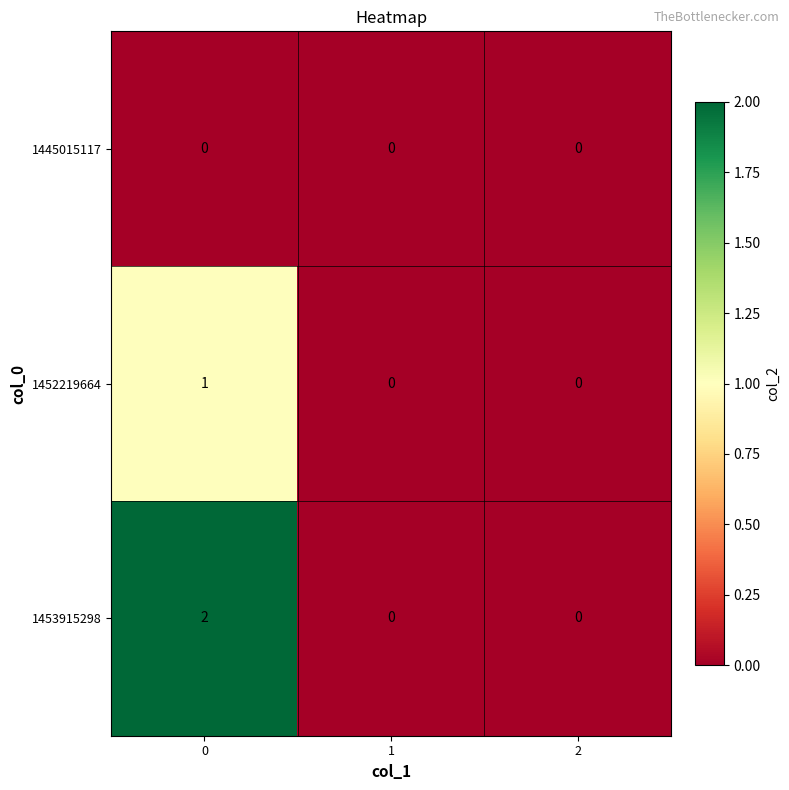

The value of 1452219664 at 1 is 0. True or false?

True